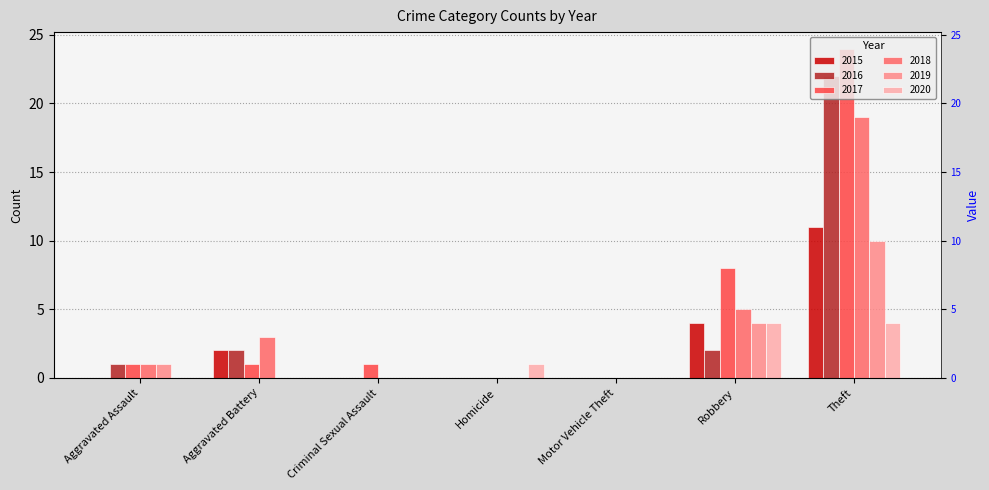

At how many categories does at least one series exceed 8?

1